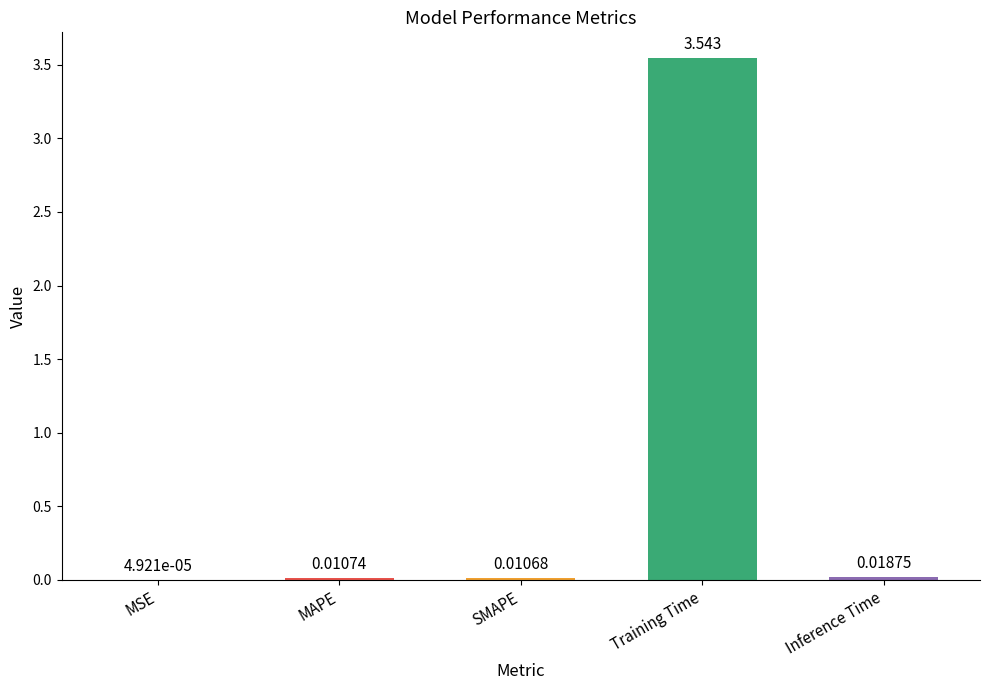

Which label corresponds to the largest value in the chart?

Training Time